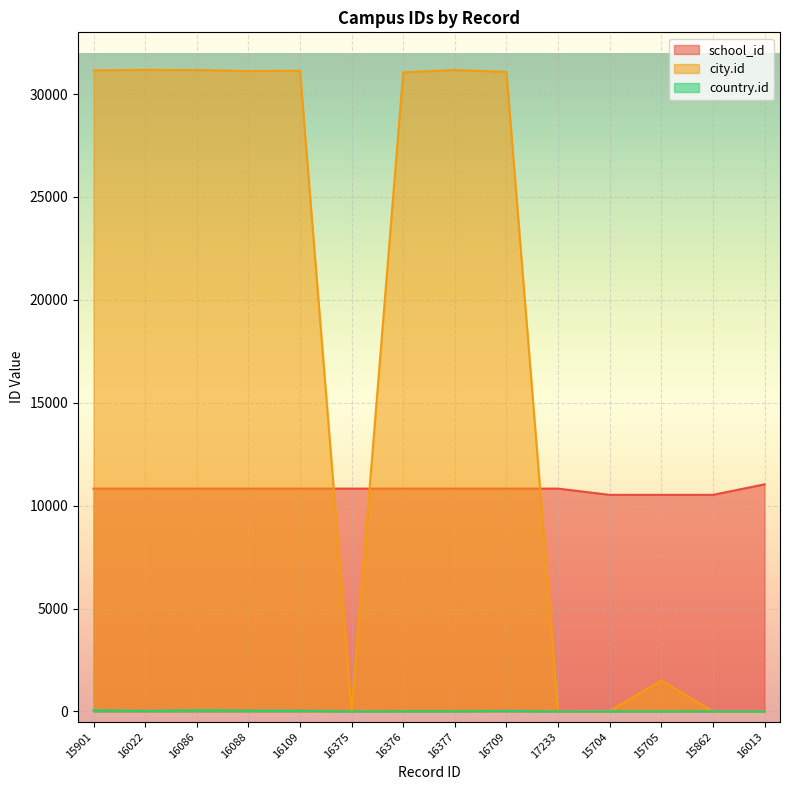

Rank the series at 15901 from highest to lowest value.

city.id, school_id, country.id